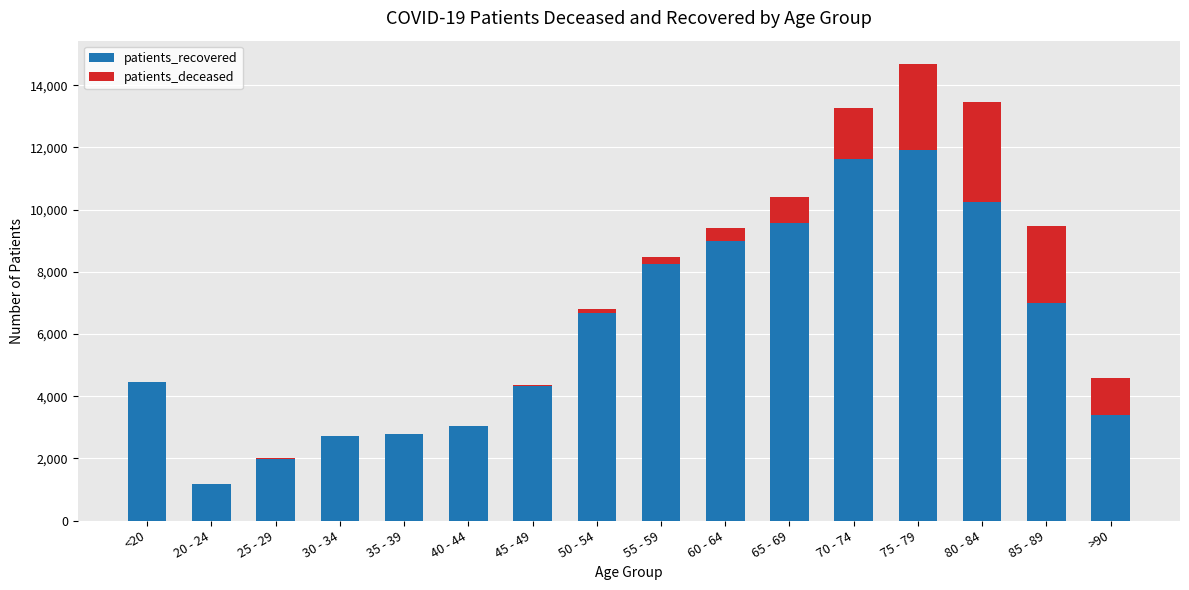

What is the maximum value for patients_recovered?

11903